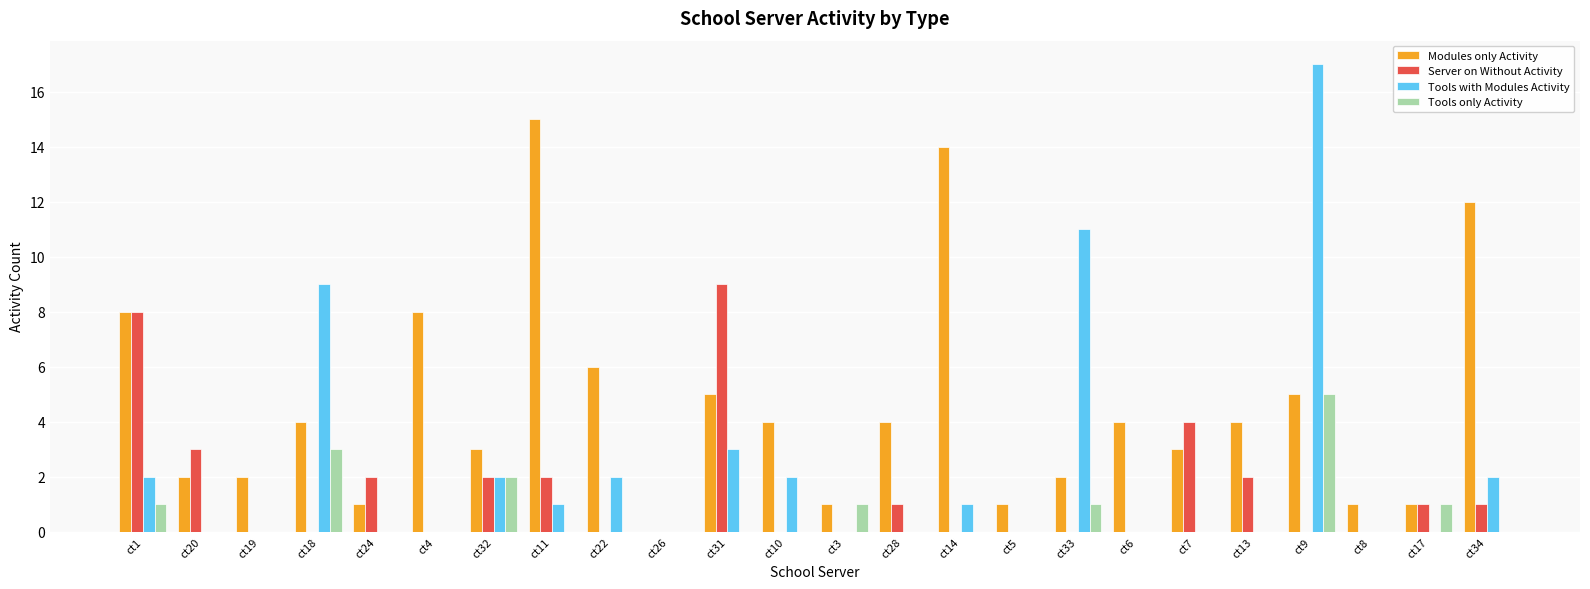

What is the spread (max minus min) of values at ct33?

11